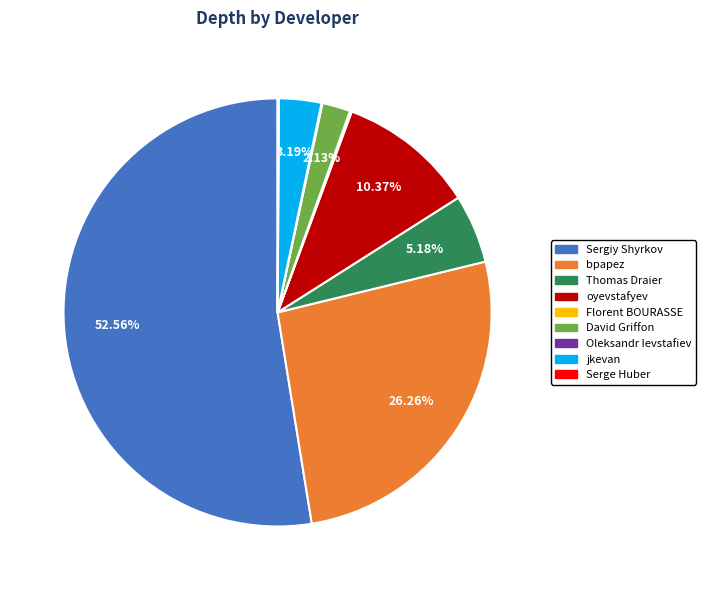

Is there any slice that represents more than half of the pie?

Yes